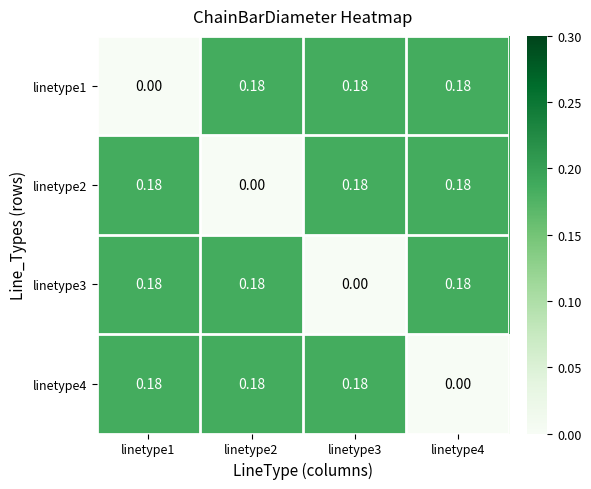

Is the value of linetype2 at linetype3 greater than the value of linetype1 at linetype1?

Yes